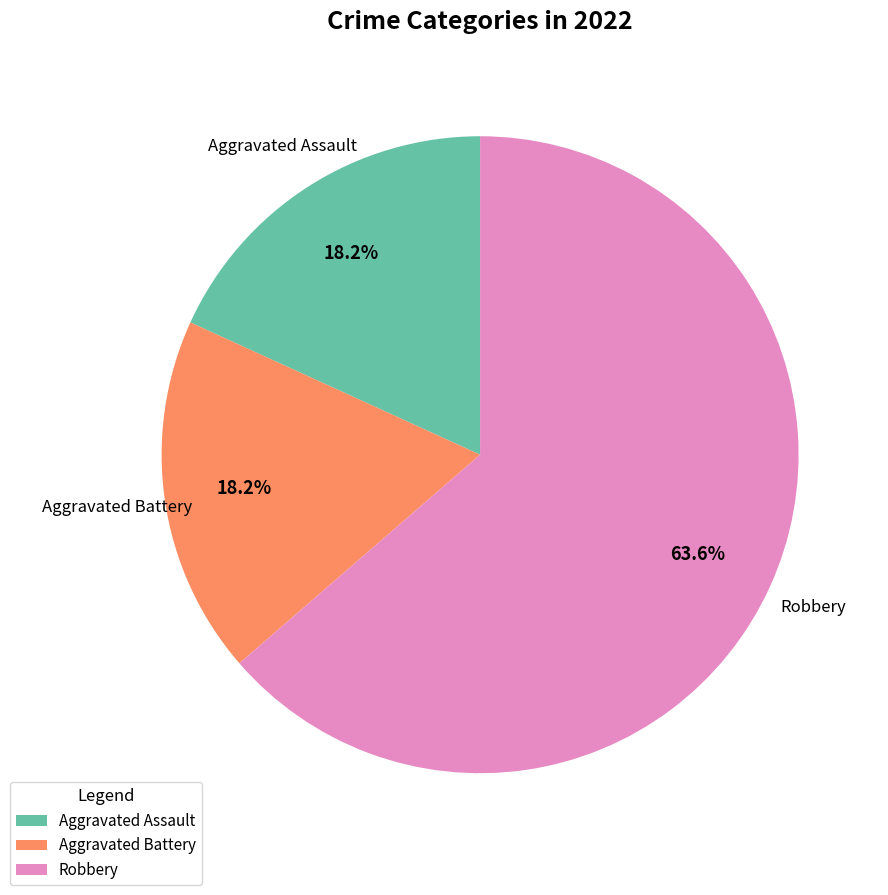

Does any single category account for the majority?

Yes